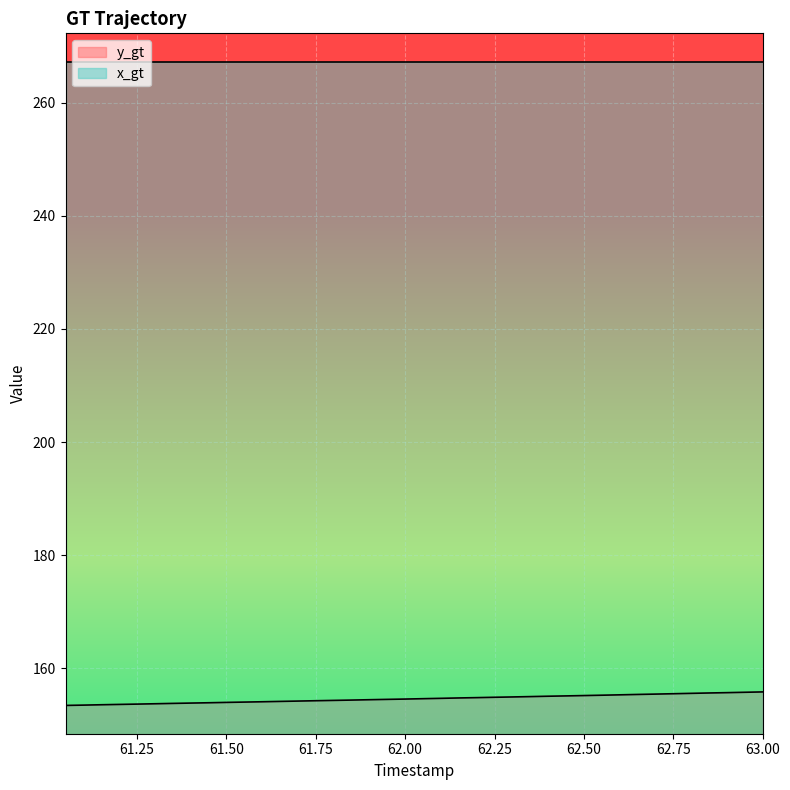

Reading left to right, extract all data points from this chart.

61.05=153.4	61.1=153.5	61.15=153.6	61.2=153.6	61.25=153.7	61.3=153.7	61.35=153.8	61.4=153.9	61.45=153.9	61.5=154.0	61.55=154.0	61.6=154.1	61.65=154.2	61.7=154.2	61.75=154.3	61.8=154.3	61.85=154.4	61.9=154.5	61.95=154.5	62.0=154.6	62.05=154.6	62.1=154.7	62.15=154.8	62.2=154.8	62.25=154.9	62.3=154.9	62.35=155.0	62.4=155.1	62.45=155.1	62.5=155.2	62.55=155.2	62.6=155.3	62.65=155.4	62.7=155.4	62.75=155.5	62.8=155.6	62.85=155.6	62.9=155.7	62.95=155.8	63.0=155.8